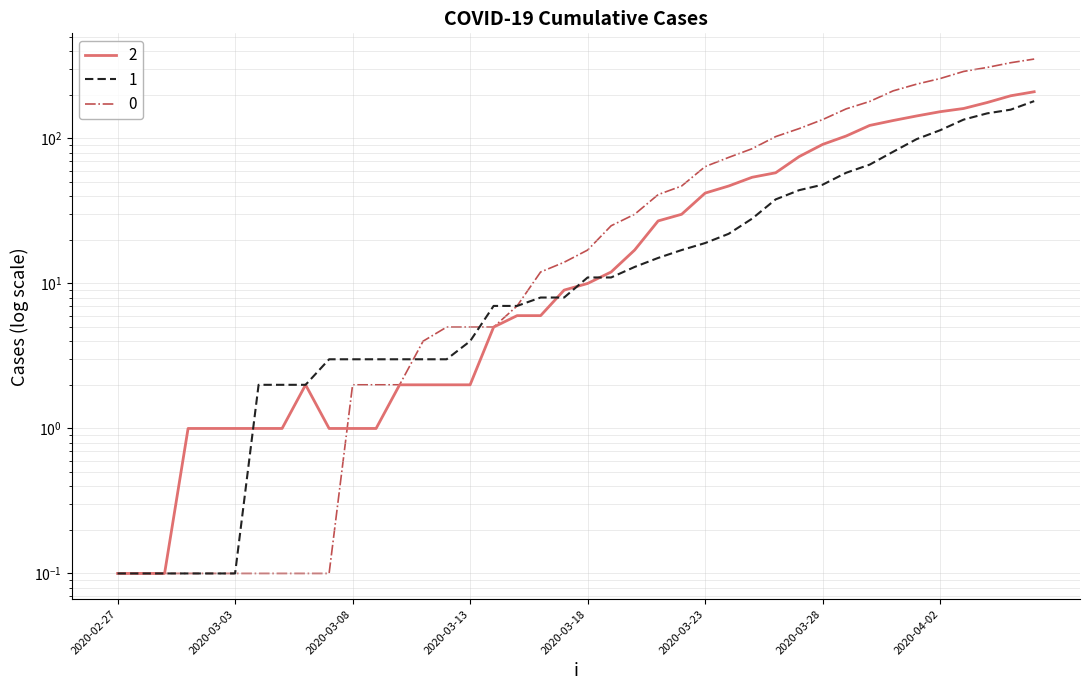

What are all the series names shown in the legend?

0, 1, 2